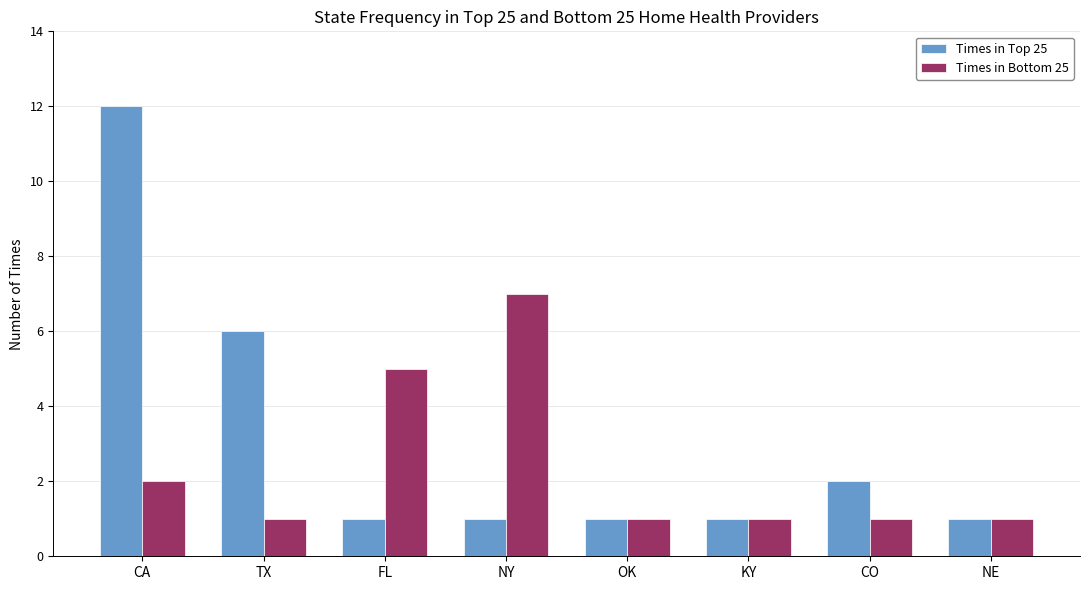

Count the number of categories in the chart.

8